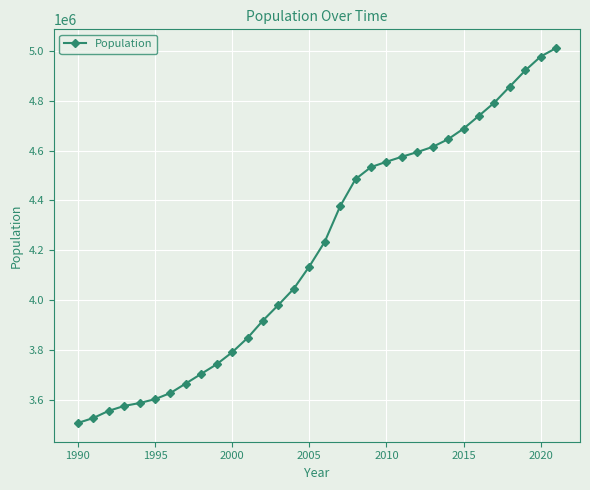

What is the smallest value displayed?

3505800